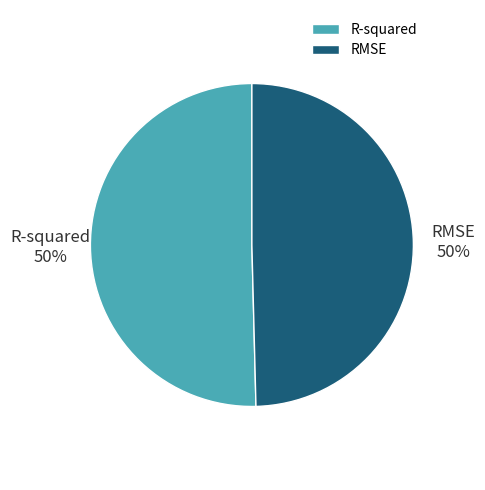

What percentage is the RMSE slice, to the nearest percent?

50%